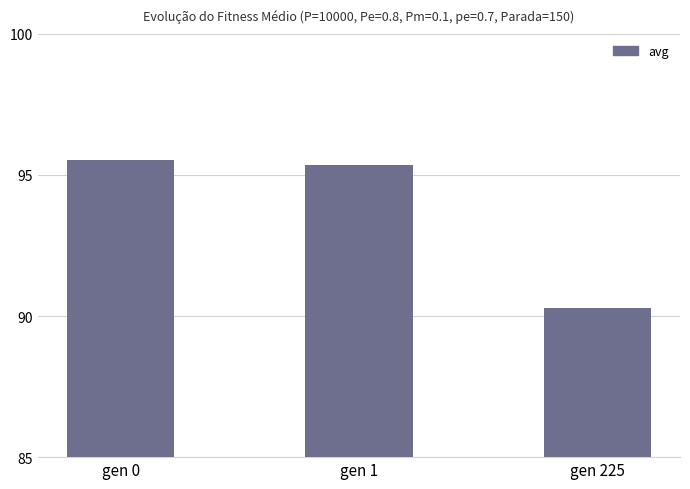

Does the chart contain stacked bars?

No